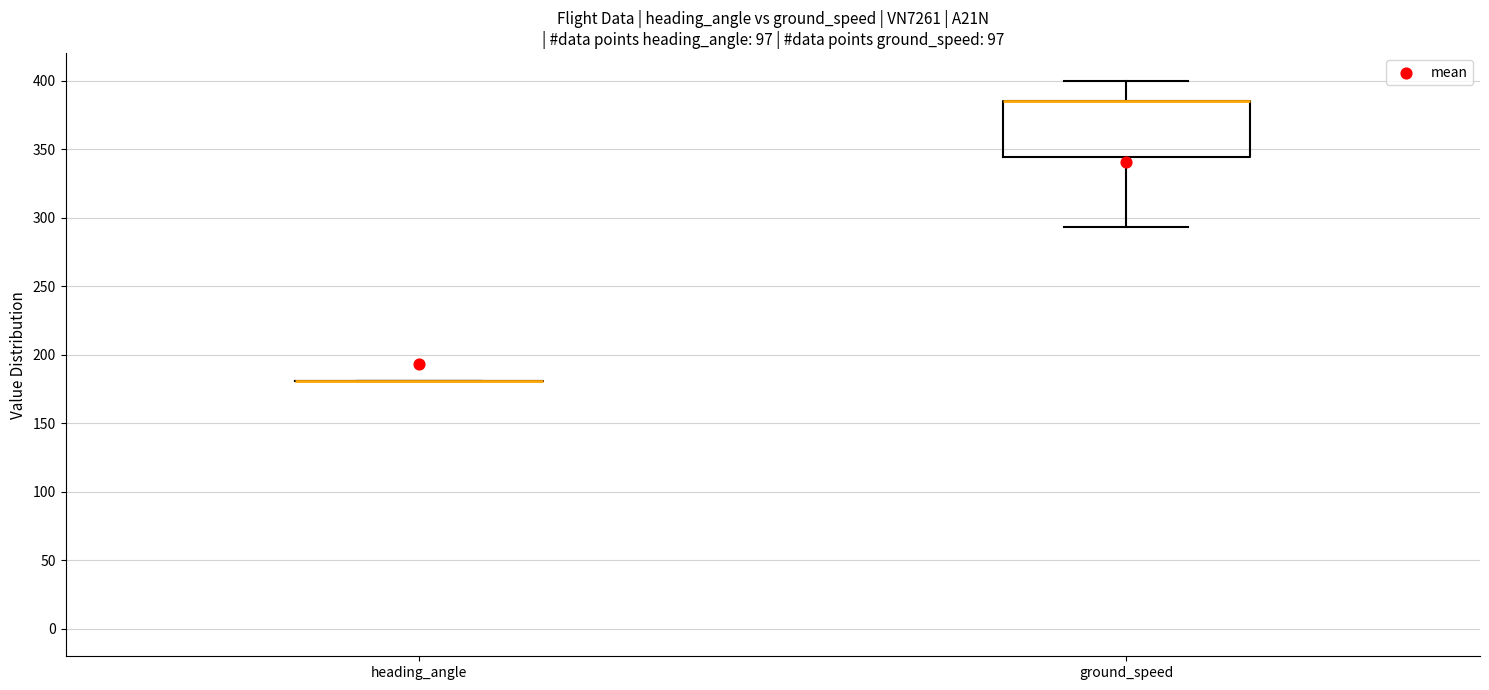

Reading left to right, transcribe this box plot: for each box, give where its median line is, the range the box spans, and where its two whiskers end, as read against the y-axis. The values are not printed on the chart, so give them approximately, as read against the axis.

heading_angle: box collapsed to a line at 180, whiskers 180 to 180
ground_speed: median 385 (drawn on the box's upper edge), box 345 to 385, whiskers 295 to 400